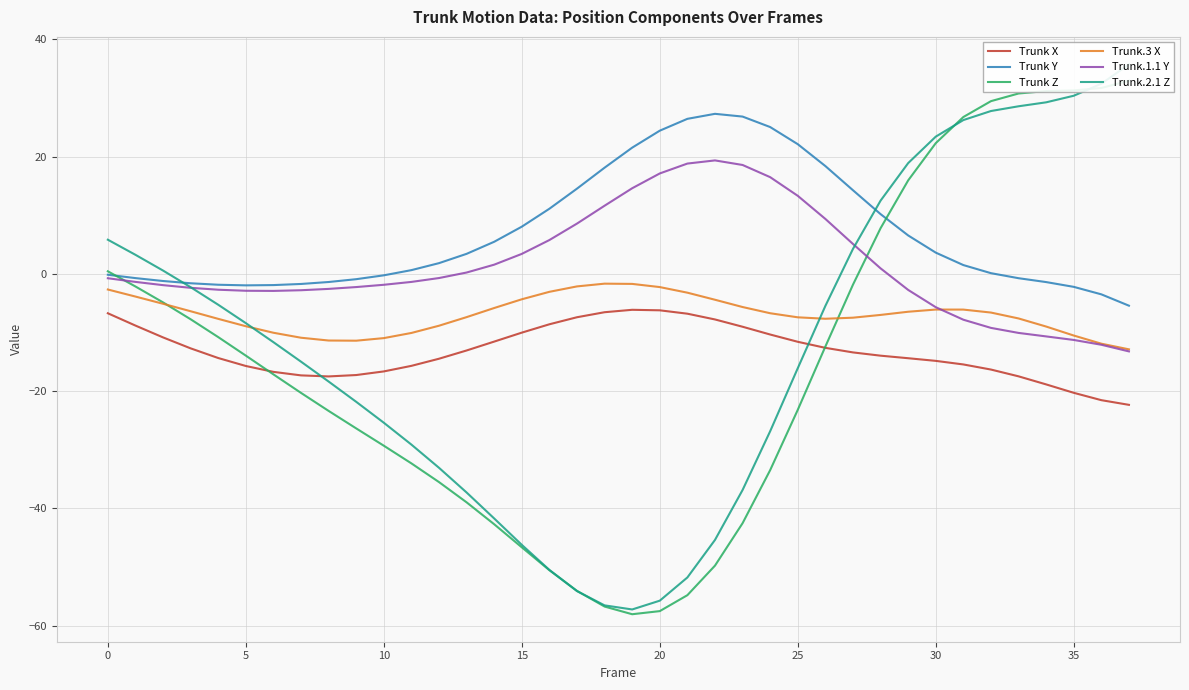

True or false: Trunk Y and Trunk X intersect in this chart.

False